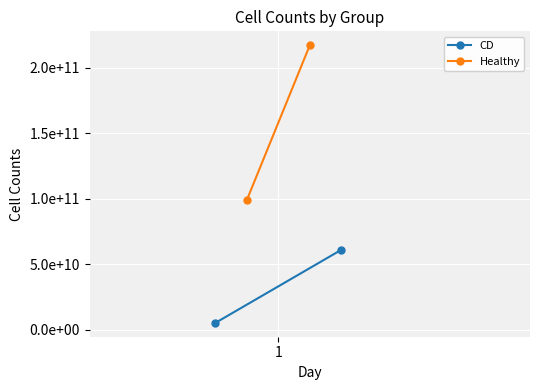

What is the minimum value for CD?

5314887324